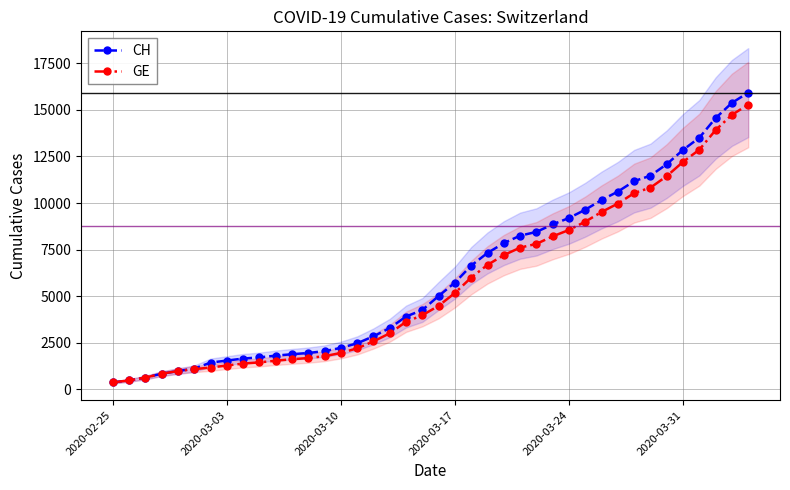

Reading left to right, list all the values displayed in this chart.

CH: 375	479	630	840	981	1113	1436	1544	1652	1715	1809	1885	1952	2051	2226	2472	2845	3291	3908	4259	5012	5731	6644	7323	7847	8249	8449	8855	9196	9642	10162	10613	11175	11467	12086	12852	13505	14561	15375	15926
GE: 375	479	630	840	981	1083	1171	1278	1384	1447	1538	1614	1681	1780	1955	2201	2574	3010	3627	3978	4485	5174	6002	6681	7205	7607	7807	8213	8554	9000	9520	9971	10533	10825	11444	12210	12863	13919	14733	15284